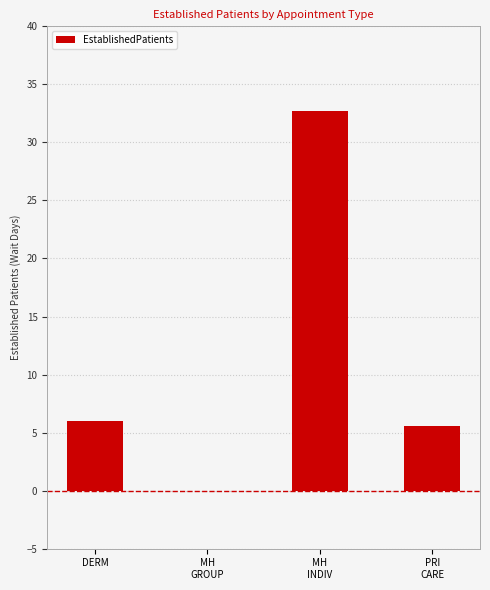

What value does the data have at PRI
CARE?

5.6